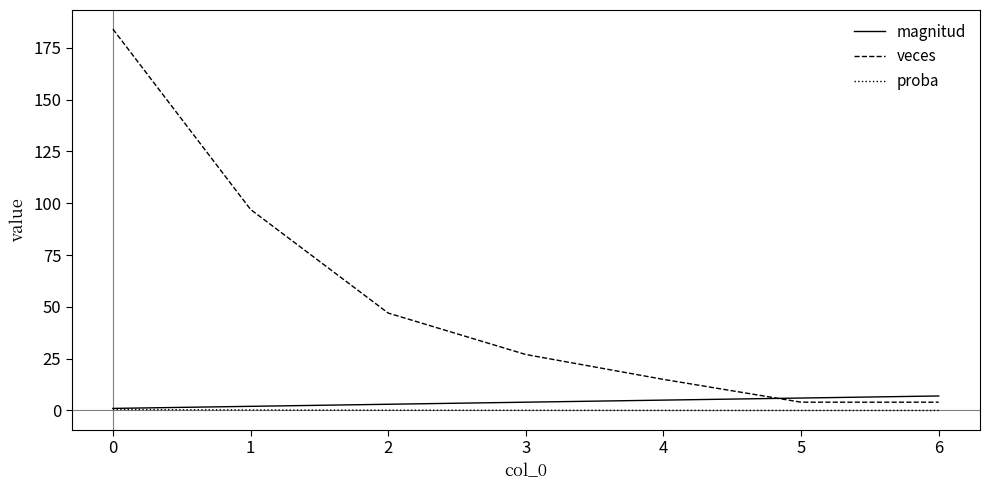

Rank the series at 2 from highest to lowest value.

veces, magnitud, proba